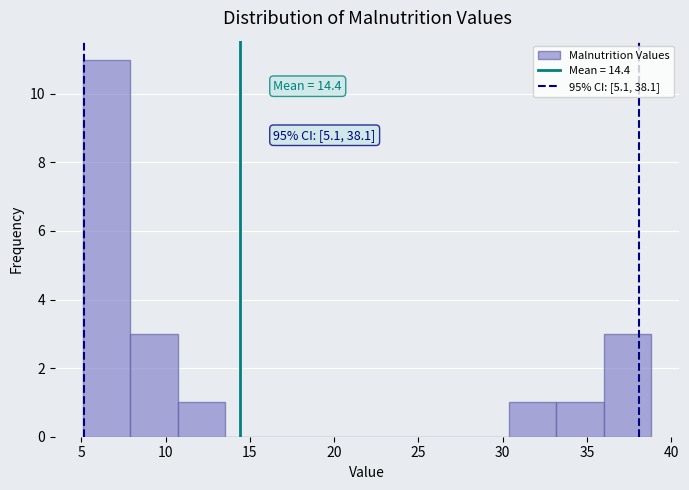

Over which range of the x-axis is the bar tallest?

5.0 to 8.0